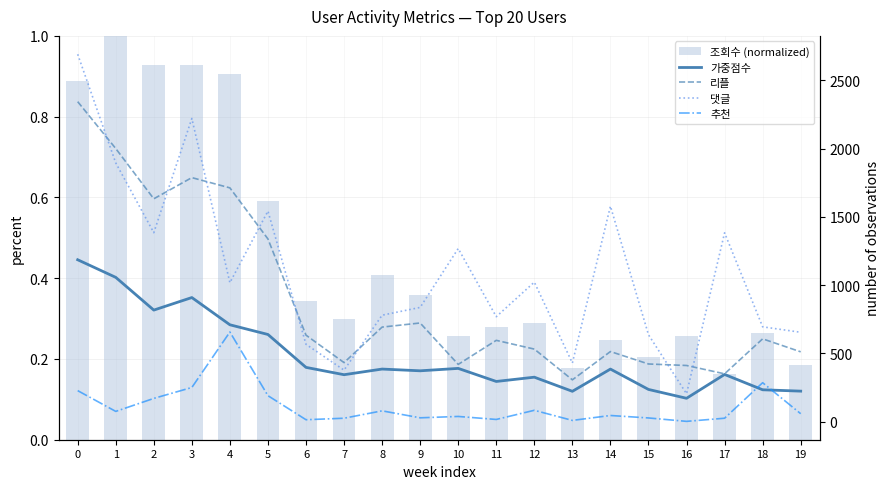

What is the spread (max minus min) of values at 2?

1631.1